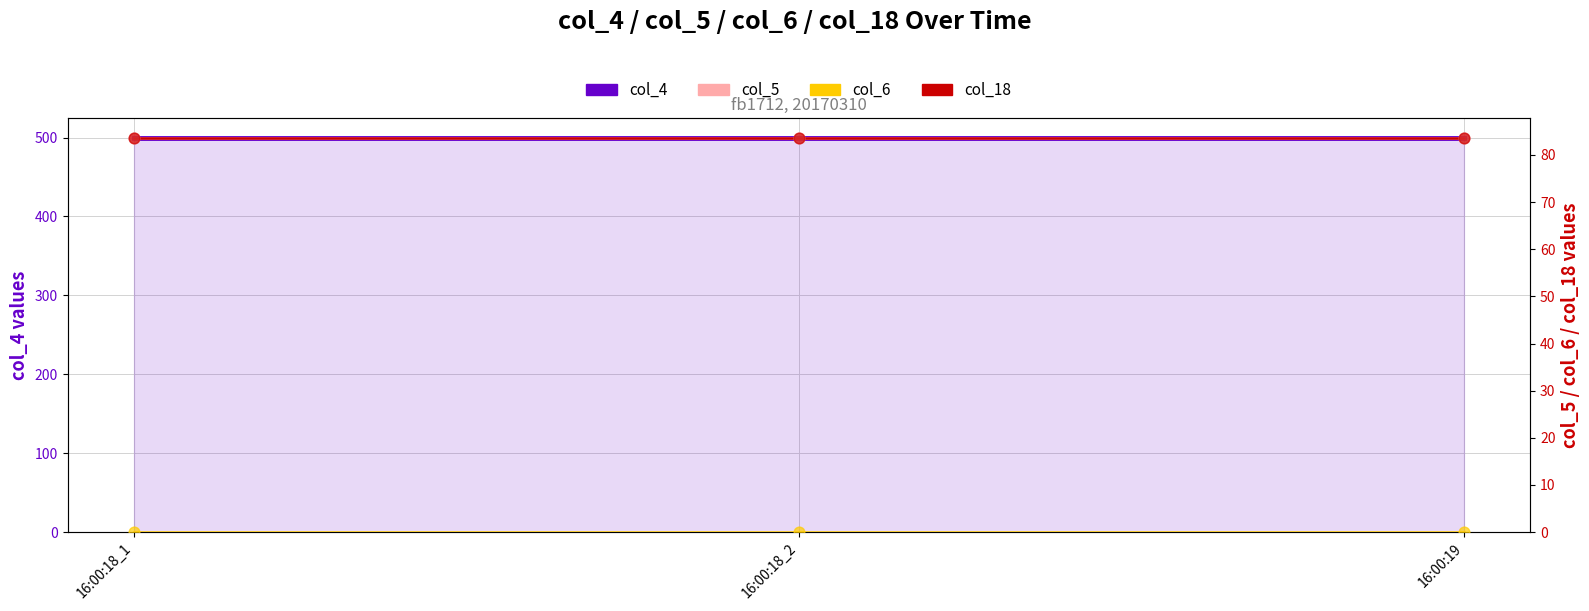

At which category is the sum across all series the highest?

16:00:18_1